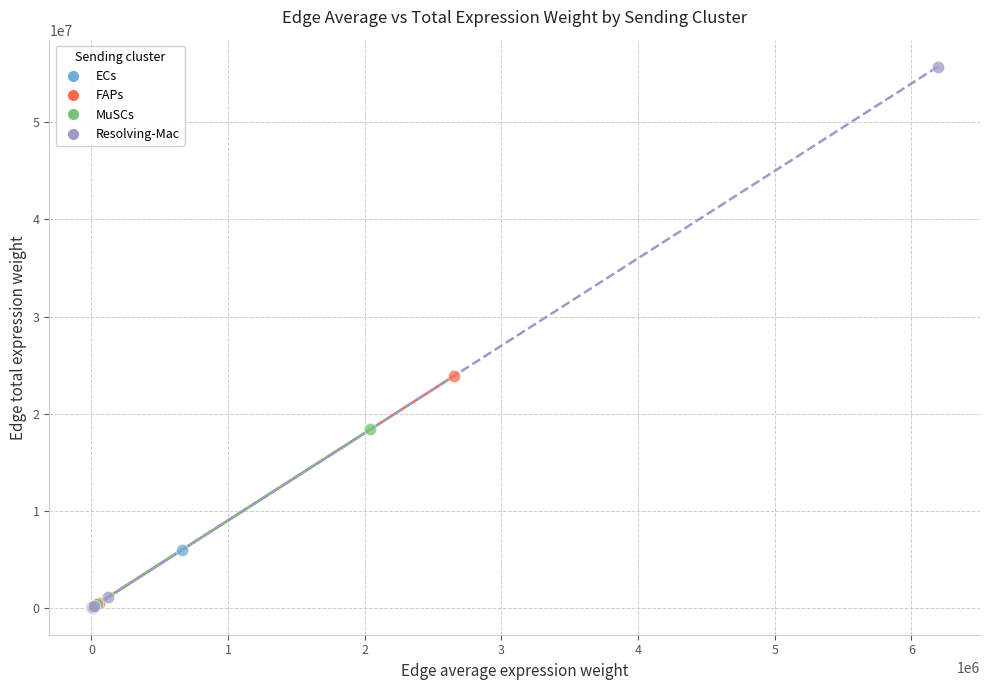

Which series has the largest Y range (max minus min)?

Resolving-Mac